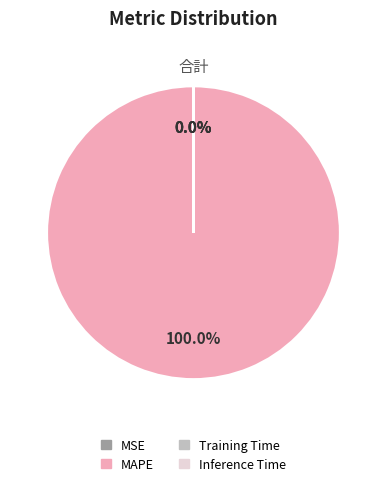

Count the number of slices in the pie.

4